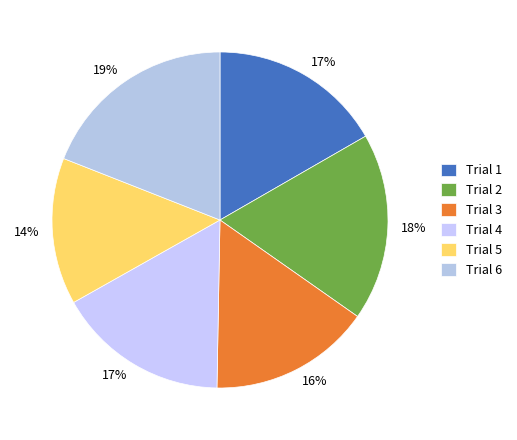

How many slices are in this pie chart?

6